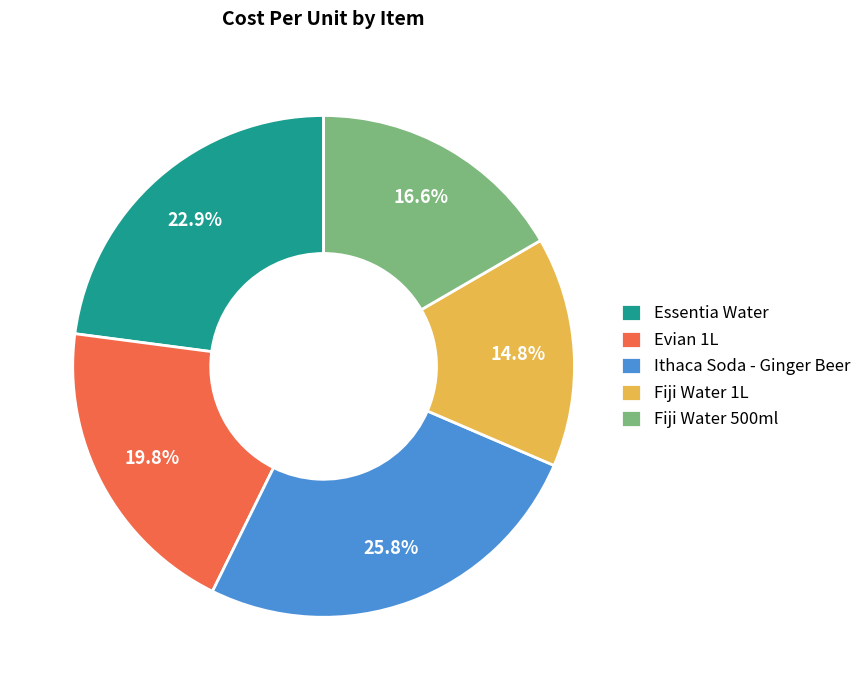

Between Essentia Water and Ithaca Soda - Ginger Beer, which is larger?

Ithaca Soda - Ginger Beer